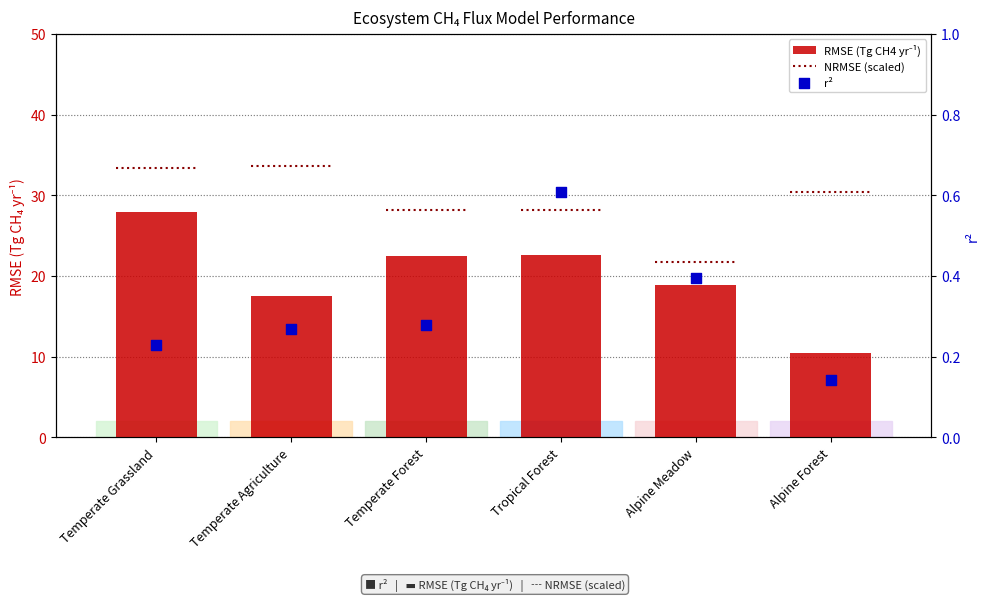

Which series has the largest total across all categories?

RMSE (Tg CH4 yr⁻¹)